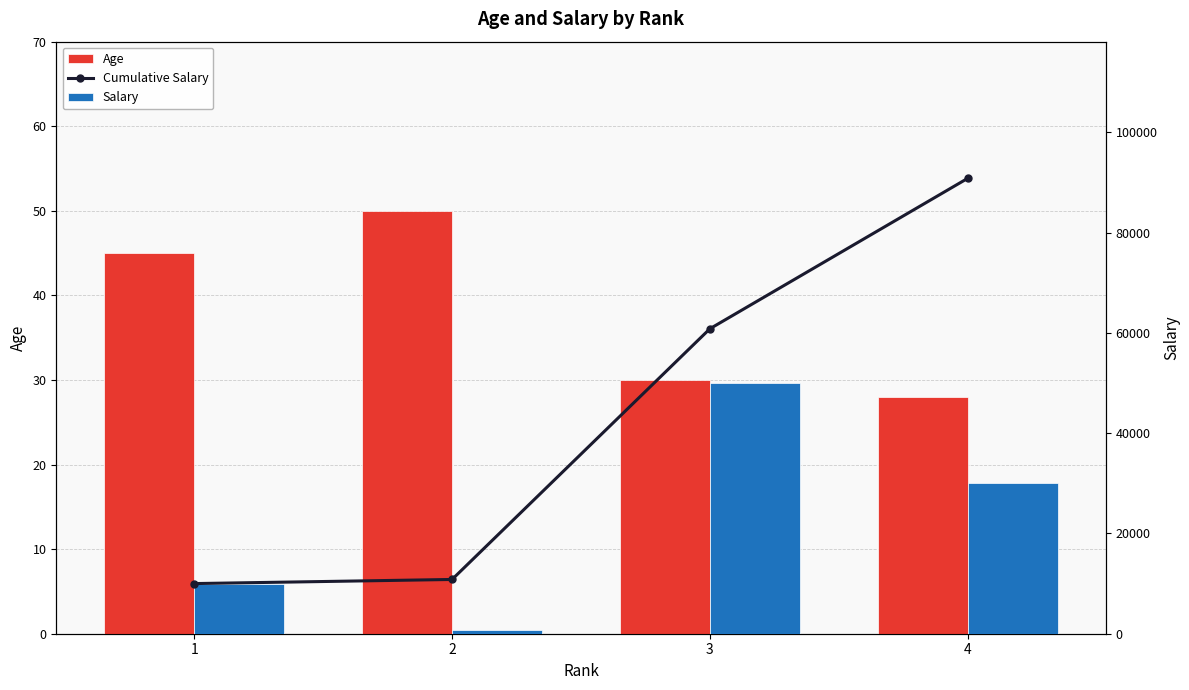

What is the average value of the Cumulative Salary series?

43116